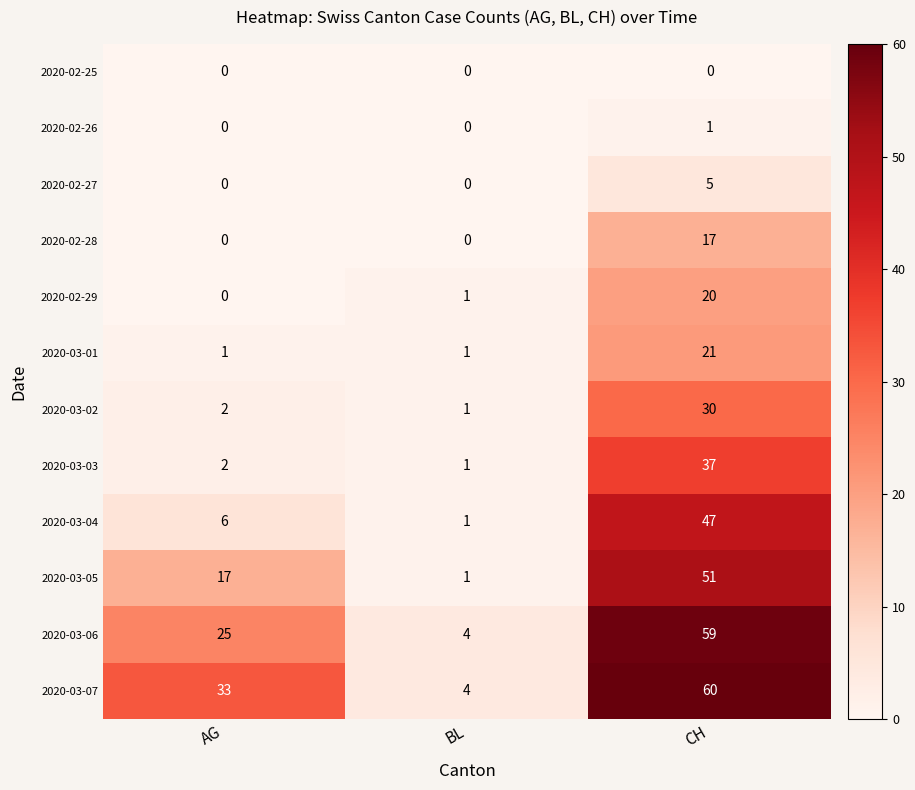

Is it true that 2020-03-02 equals 1 at AG?

False